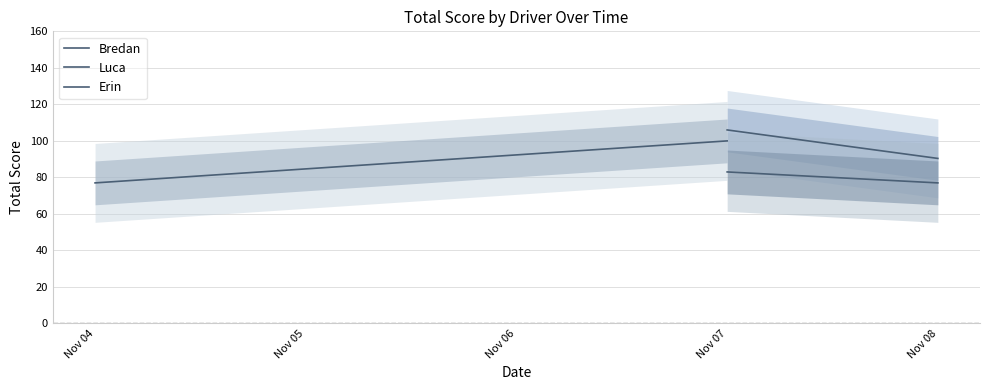

Count the Luca values in the range 77 to 83.

2